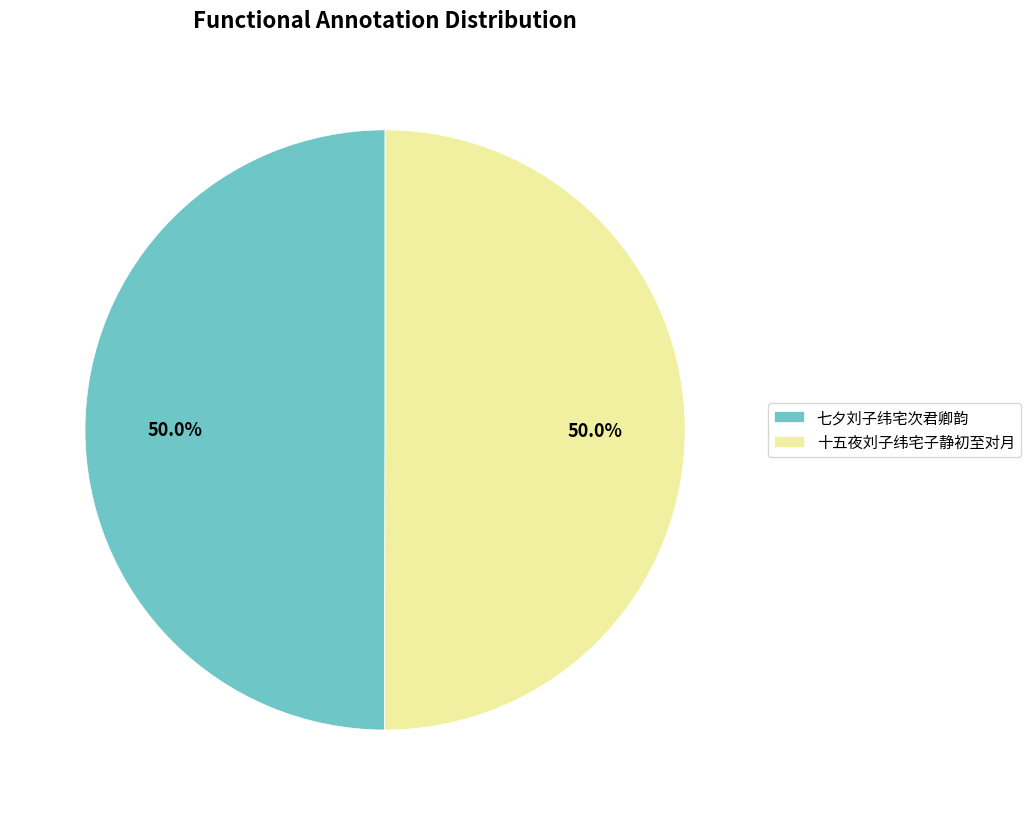

Combined, what portion of the pie is 七夕刘子纬宅次君卿韵 and 十五夜刘子纬宅子静初至对月?

100.0%